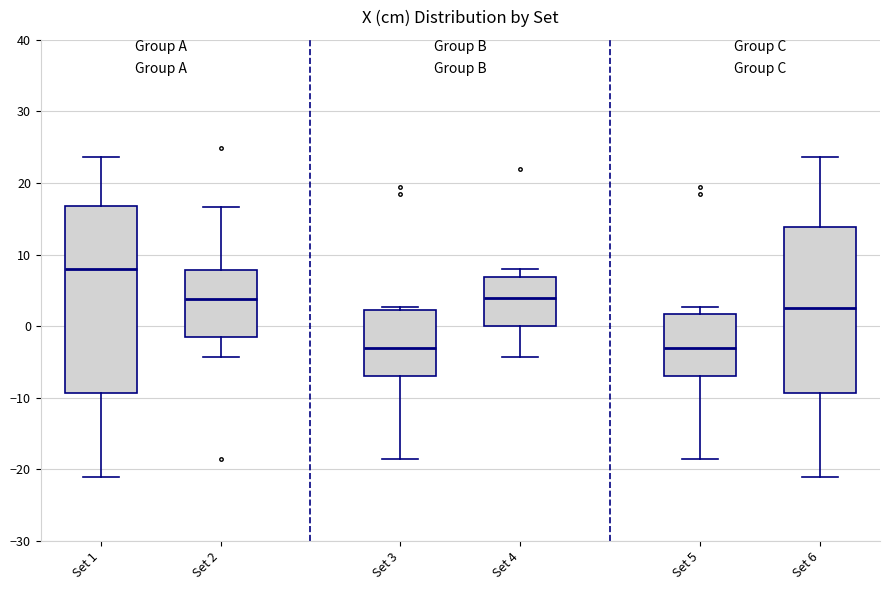

Which box is the tallest, from its lower edge to its upper edge?

Set 1